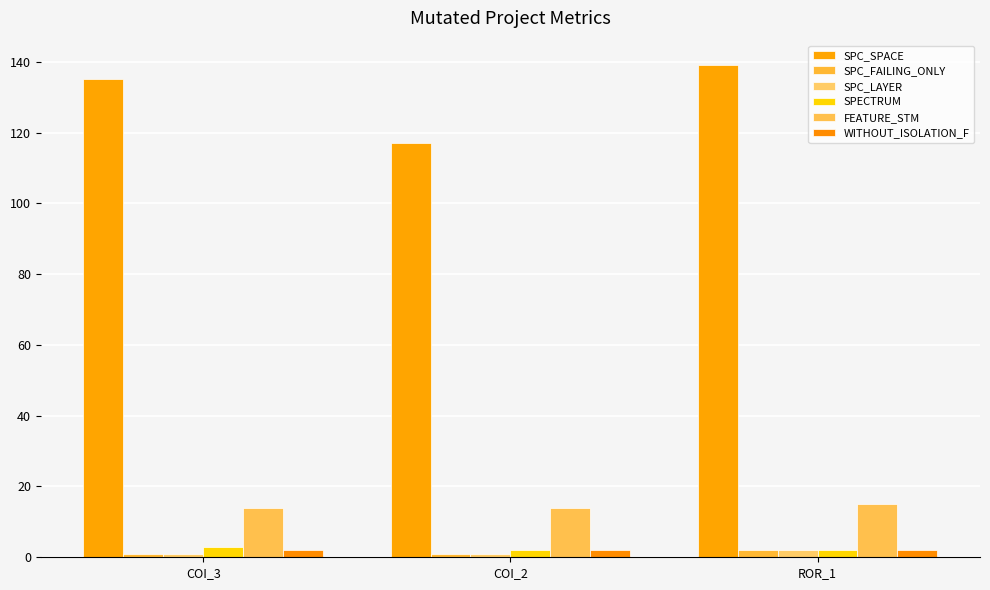

What is the value of the SPECTRUM bar at the 2nd from the left?

2